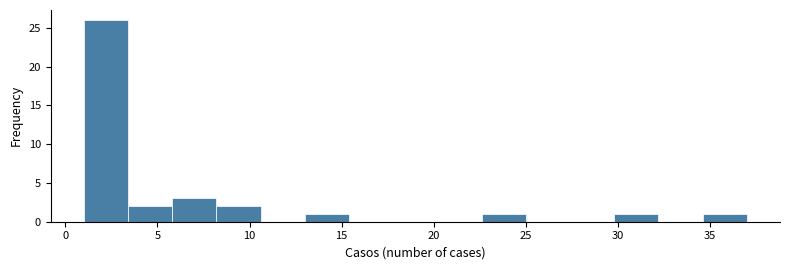

How tall is the bar that spans 1.0 to 3.4 on the x-axis? Neither the bar edges nor the heights are printed on the chart, so give them approximately, as read against the axes.

26